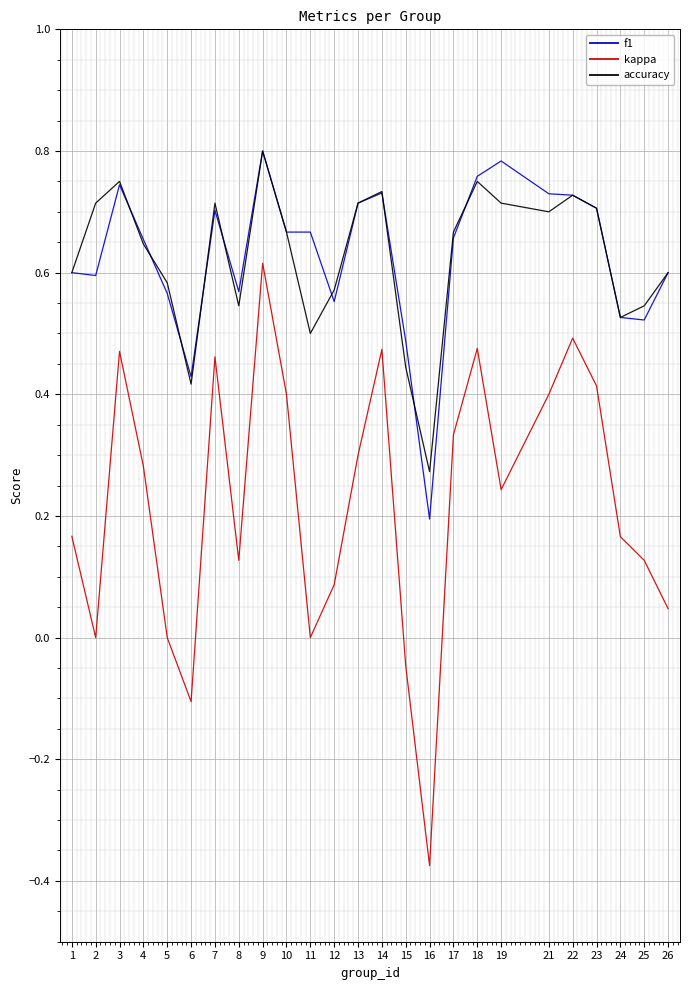

What is the total value across all series at 9?

2.2